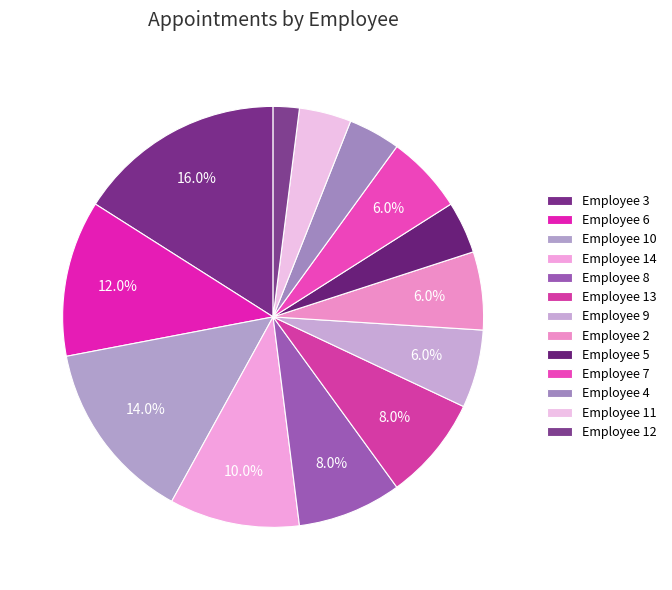

Rank the categories by value from lowest to highest.

Employee 12, Employee 5, Employee 4, Employee 11, Employee 9, Employee 2, Employee 7, Employee 8, Employee 13, Employee 14, Employee 6, Employee 10, Employee 3